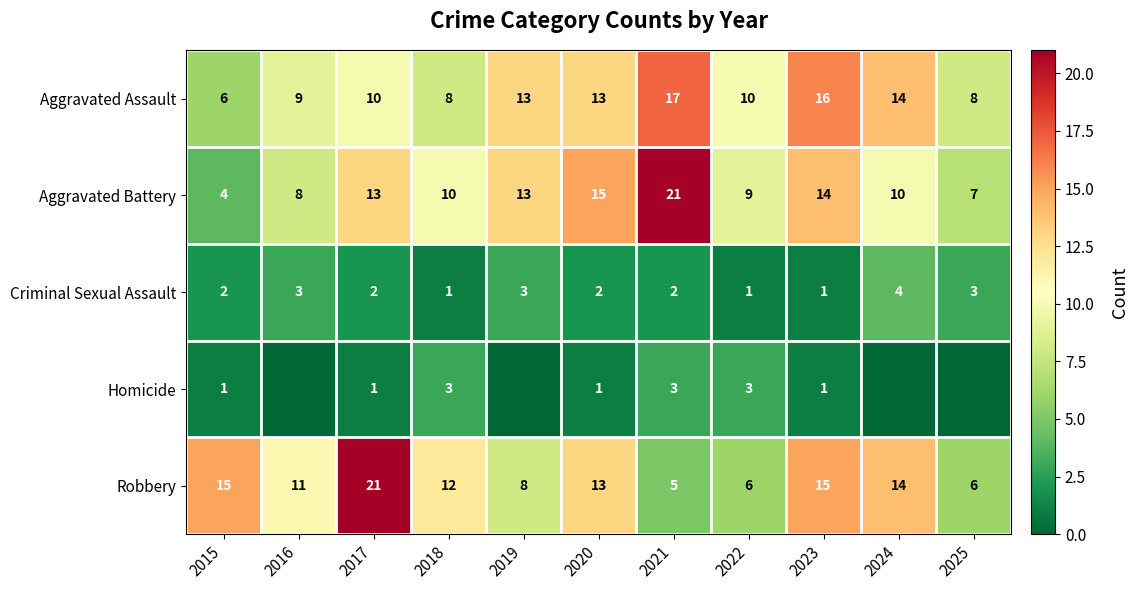

What is the greatest value displayed?

21